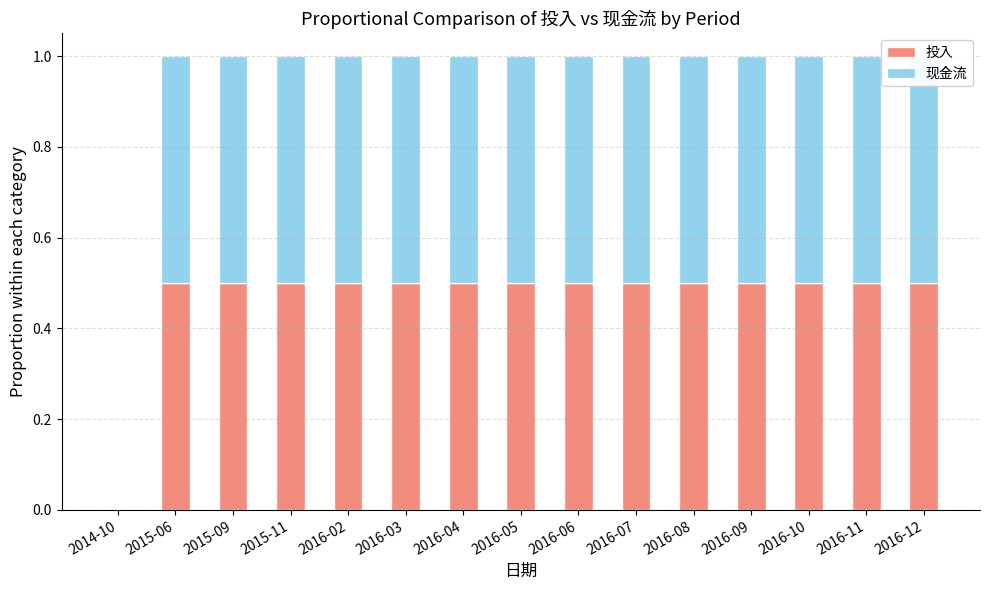

Which category has the lowest value in the 投入 series?

2014-10